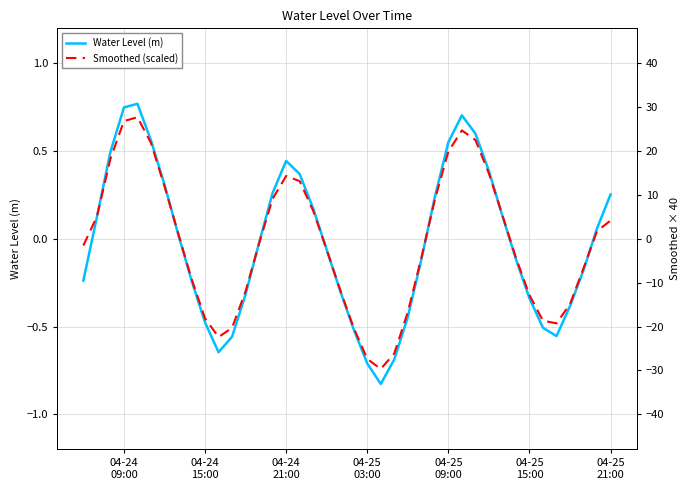

At 04-24
15:00, list the series in order from smallest to largest.

Water Level (m), Smoothed (scaled)